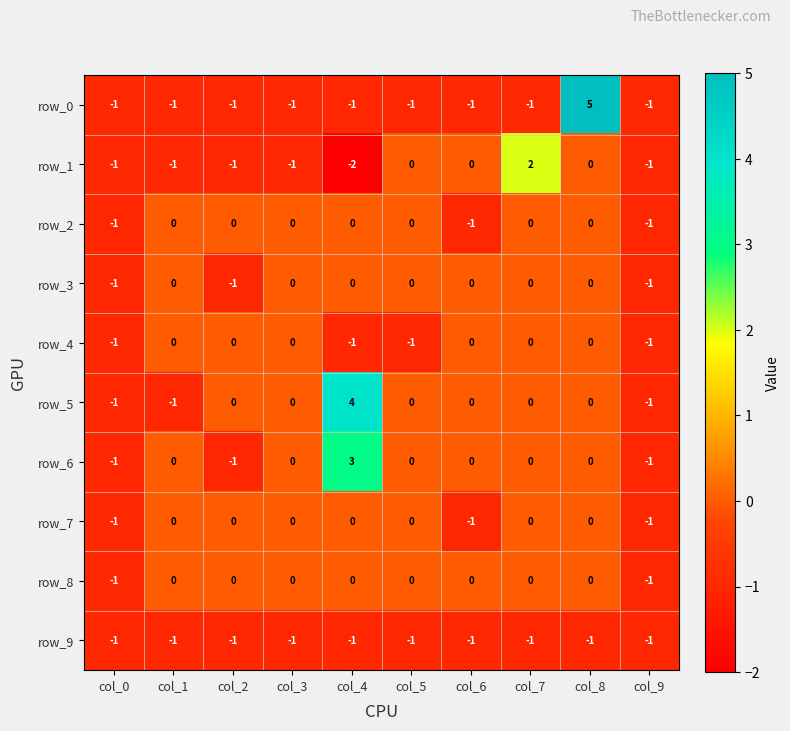

What is the lowest value of the row_7 series?

-1